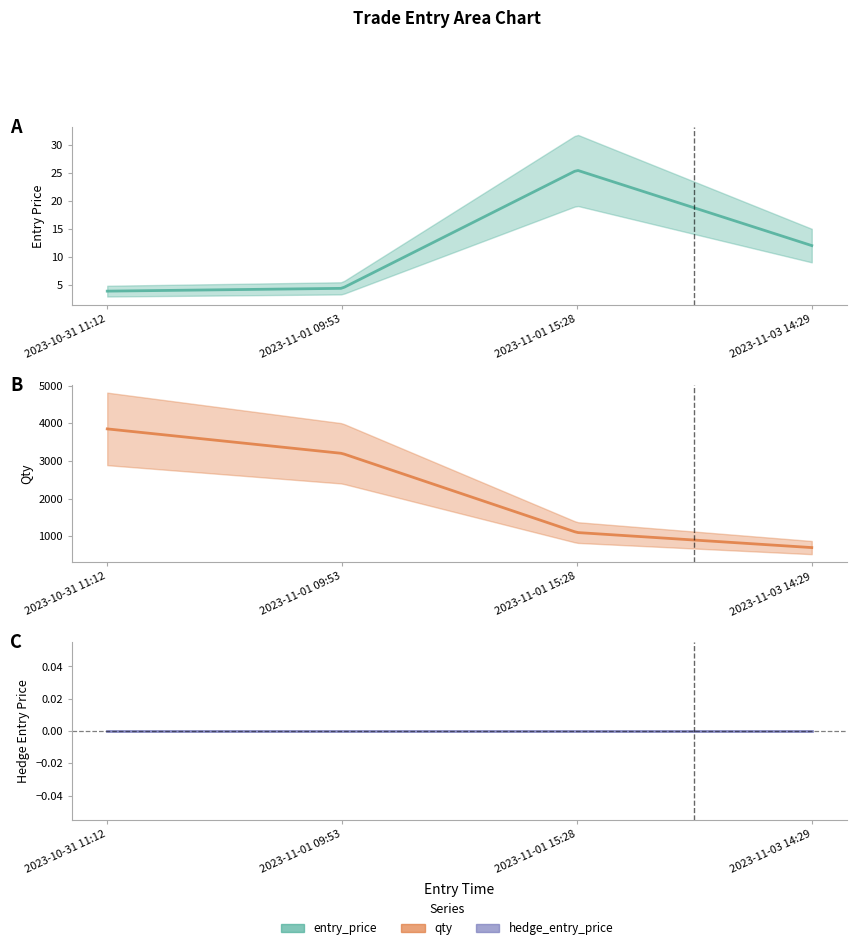

What is the greatest value displayed?

3850.0